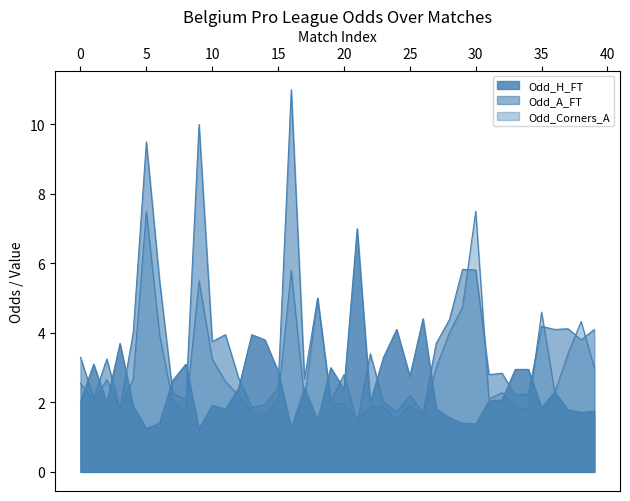

How many lines are shown in the chart?

3